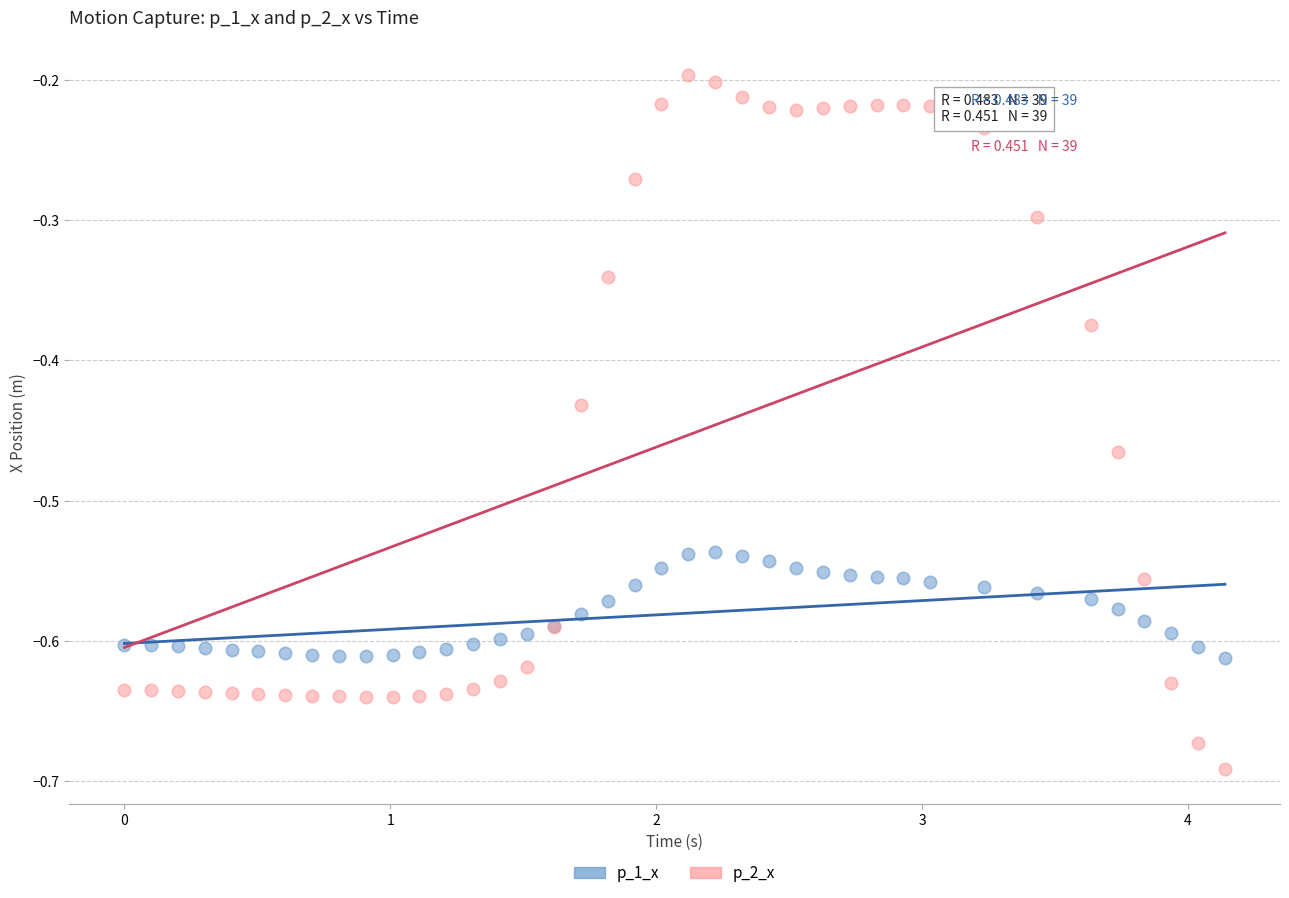

Which series reaches the maximum Y coordinate?

p_2_x